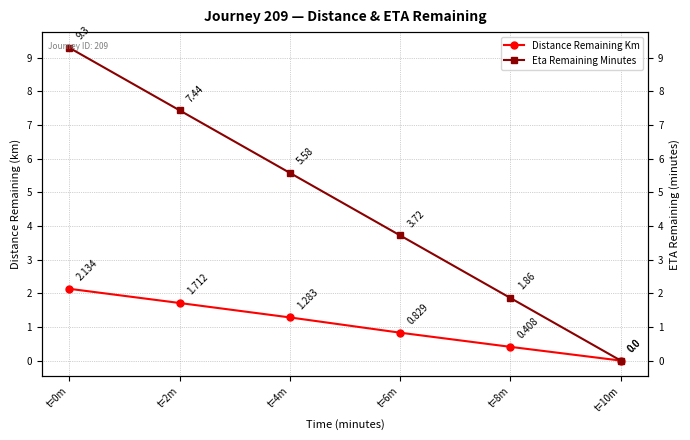

How many series are shown in this chart?

2